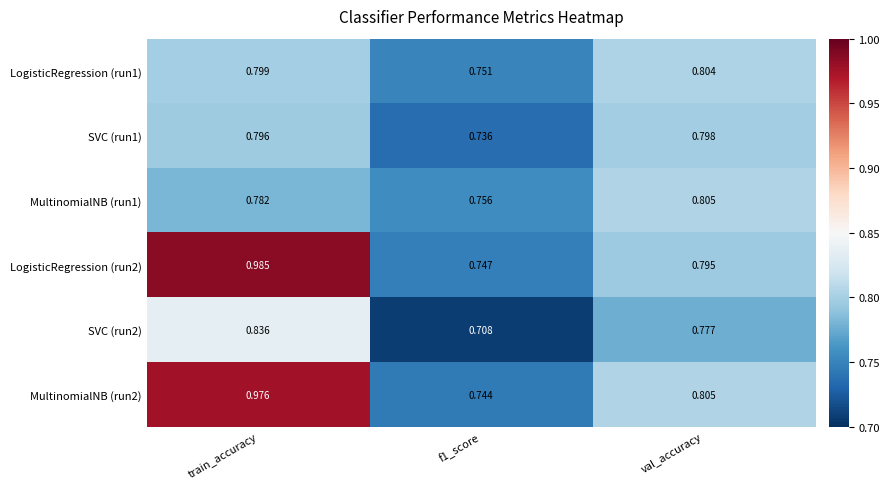

Which category has the highest value across all series?

train_accuracy